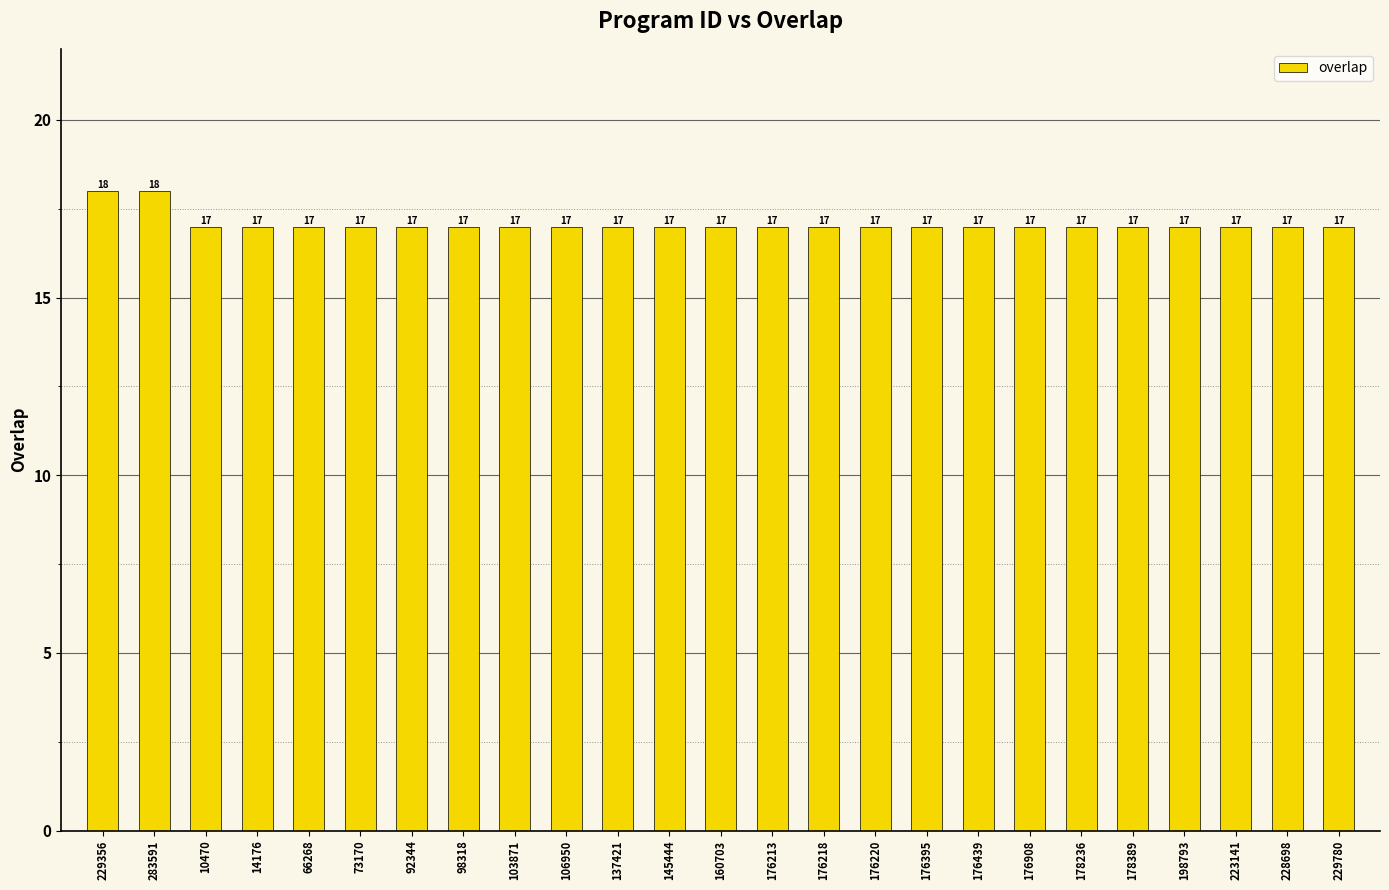

The value at 283591 is 5. True or false?

False